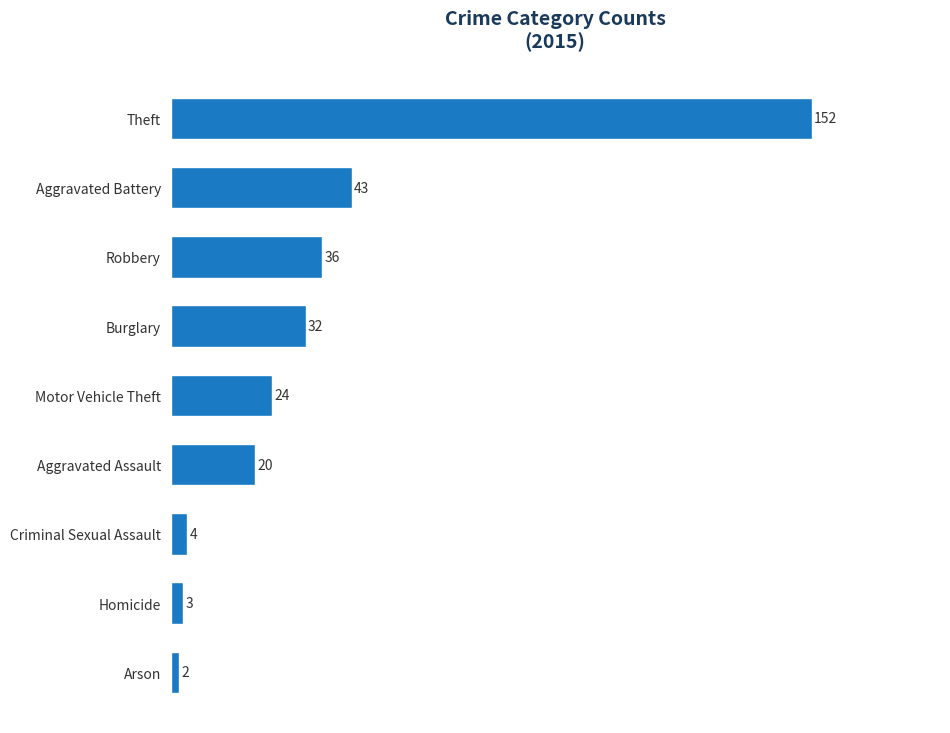

What value does the data have at Burglary, to the nearest 50?

50